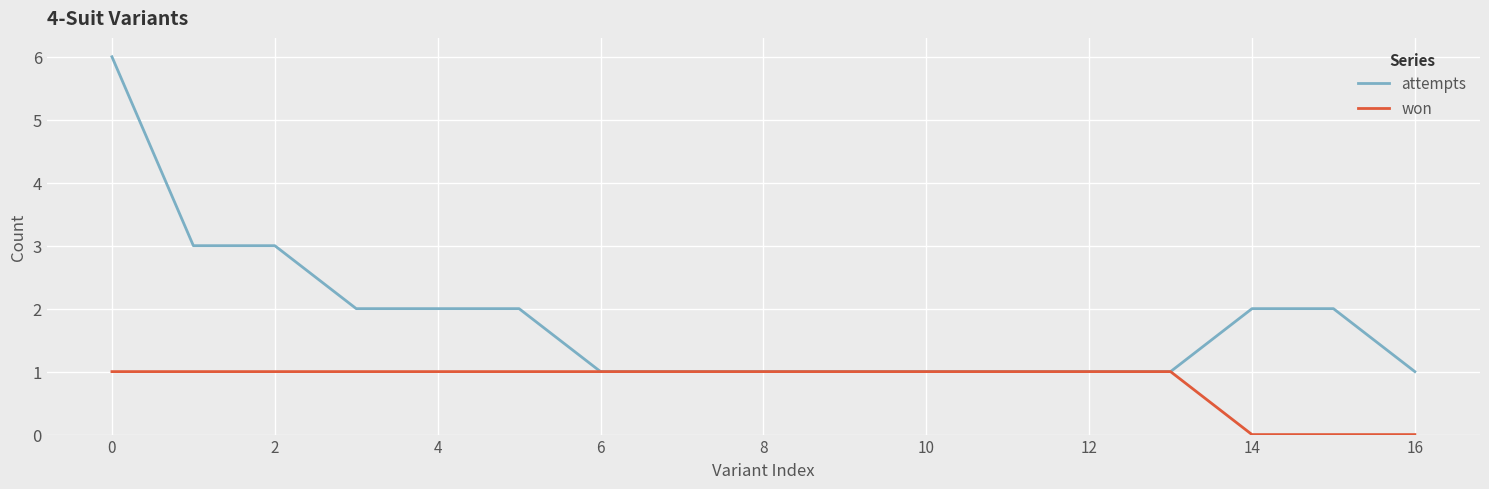

List the series in order of their overall mean, highest first.

attempts, won